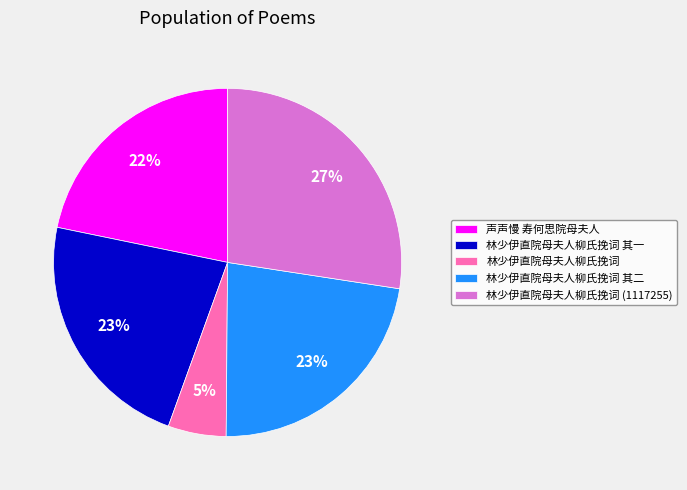

The 林少伊直院母夫人柳氏挽词 其一 slice represents 23% of the pie. True or false?

True